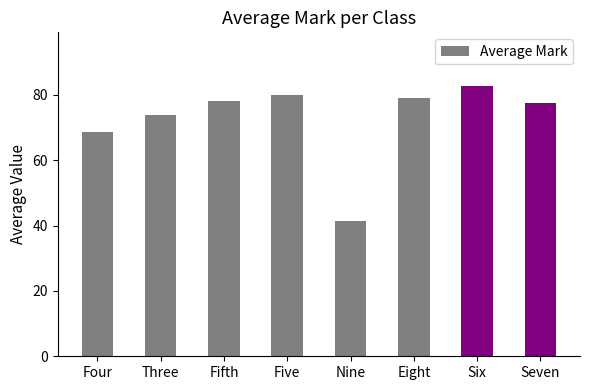

What is the value of the 1st bar from the left?

68.8